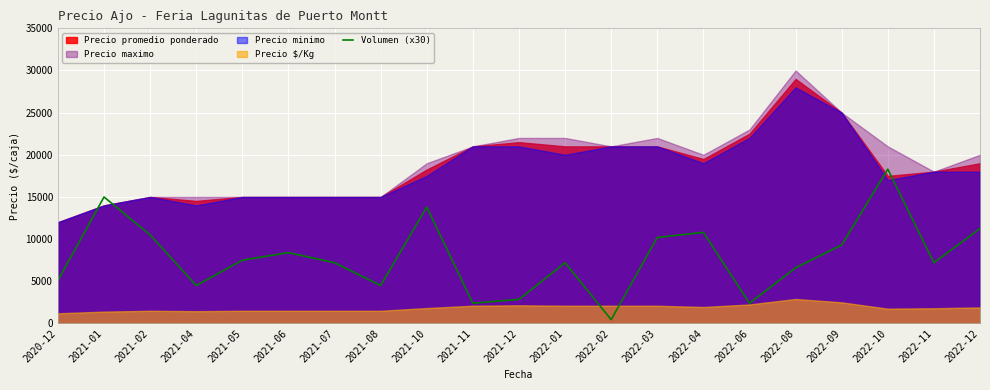

How many values are below 7200?

8